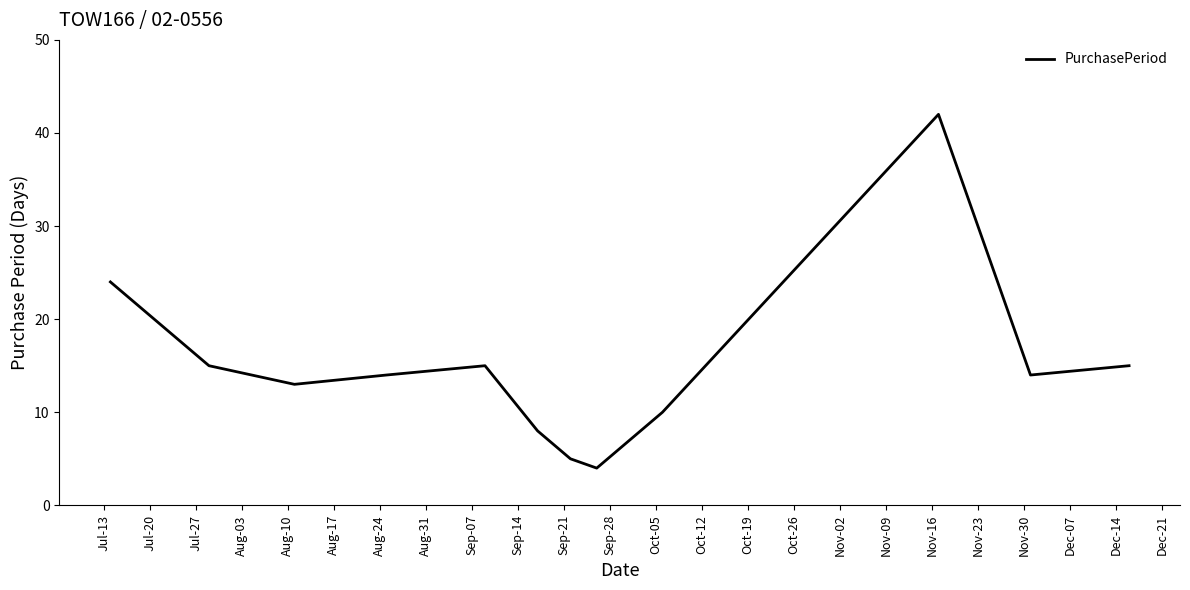

Reading left to right, extract all data points from this chart.

24	15	13	14	15	8	5	4	10	42	14	15